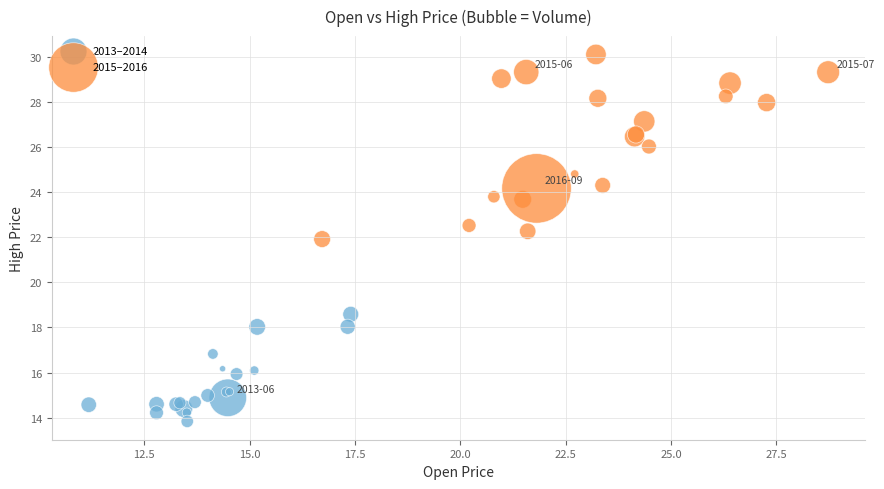

Which series contains the lowest Y value?

2013–2014